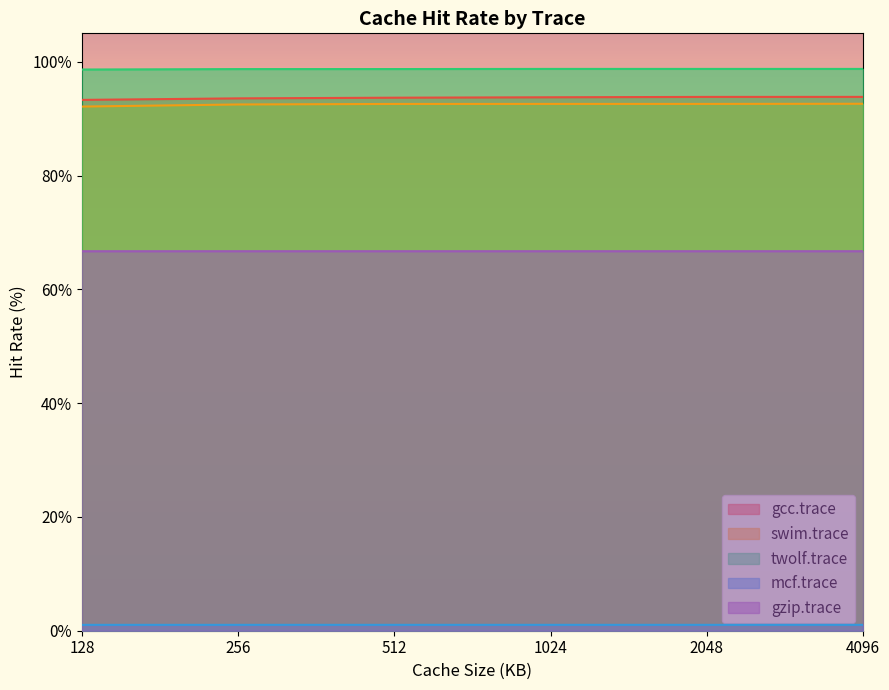

How many lines are shown in the chart?

5